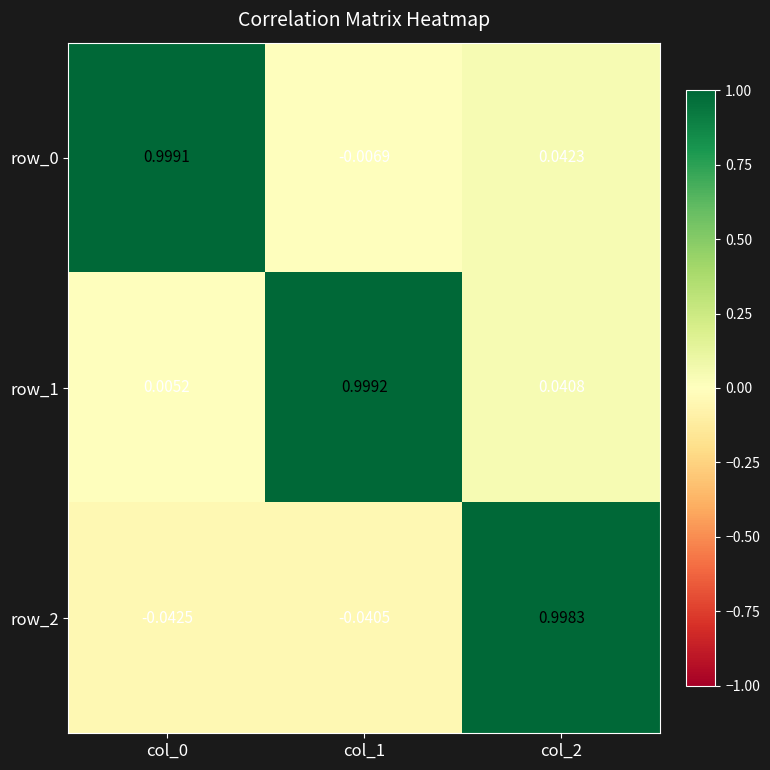

What is the difference between the row_2 values at col_1 and col_2?

1.0